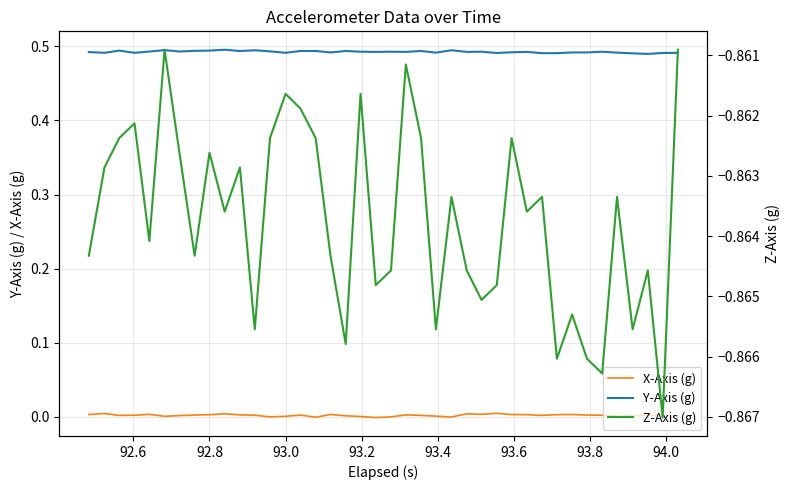

True or false: Y-Axis (g) and X-Axis (g) intersect in this chart.

False